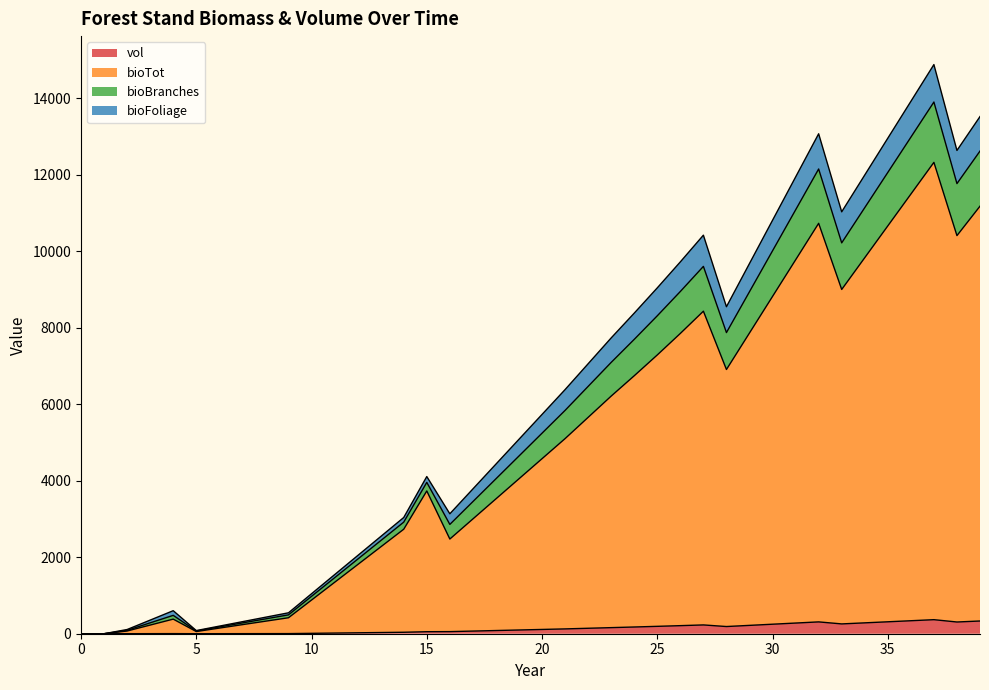

What is the maximum value for vol?

367.5